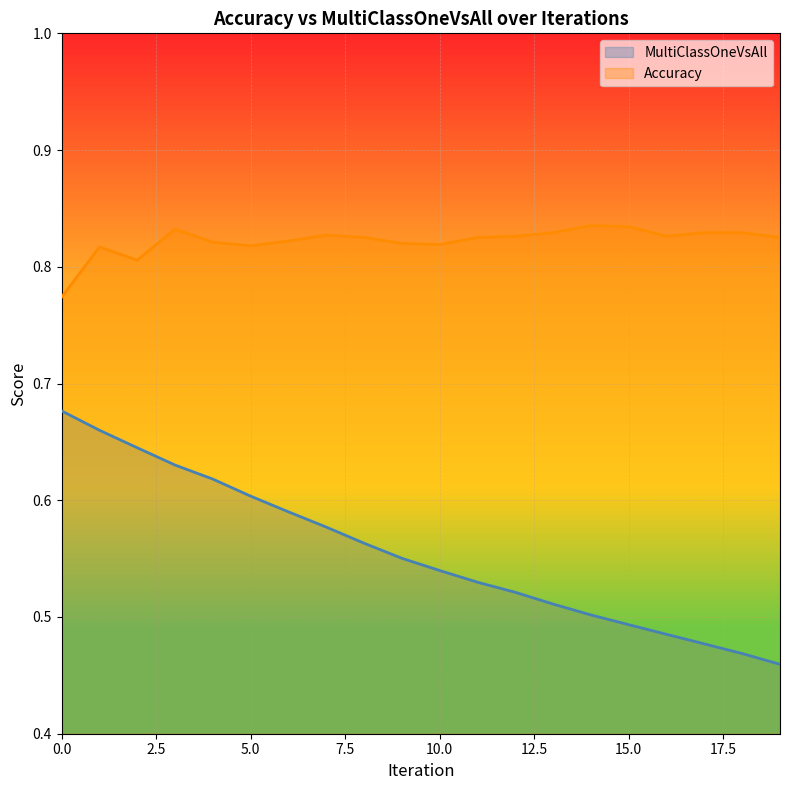

What is the difference between the second highest and second lowest values in the MultiClassOneVsAll series?

0.2